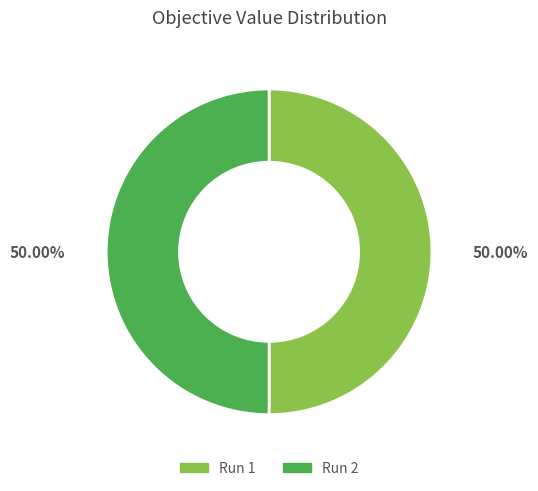

Combined, do Run 2 and Run 1 account for over 50%?

Yes